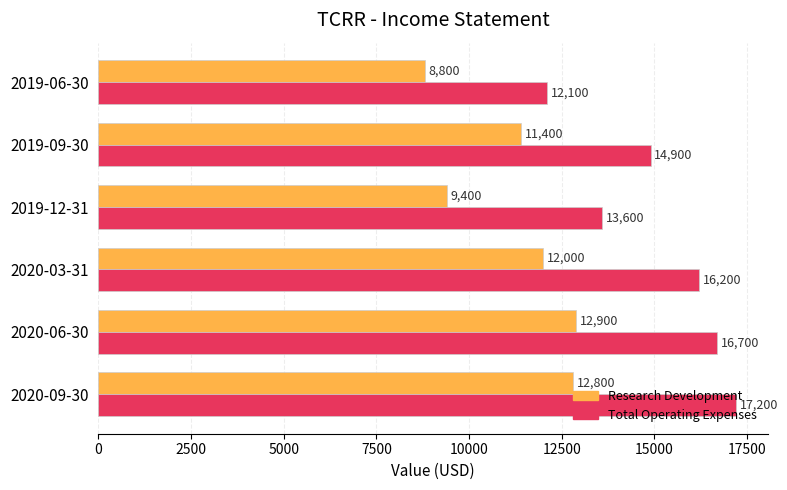

Which series has the largest total across all categories?

Total Operating Expenses